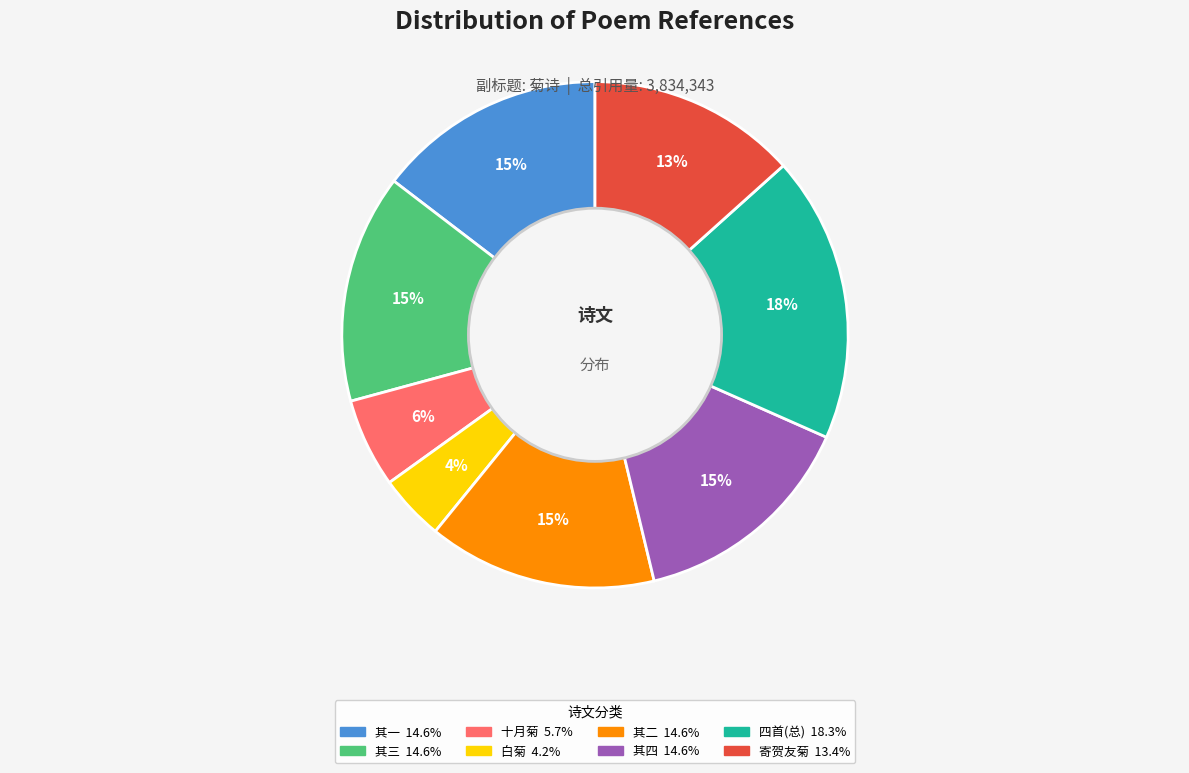

Is there a majority slice in this chart?

No